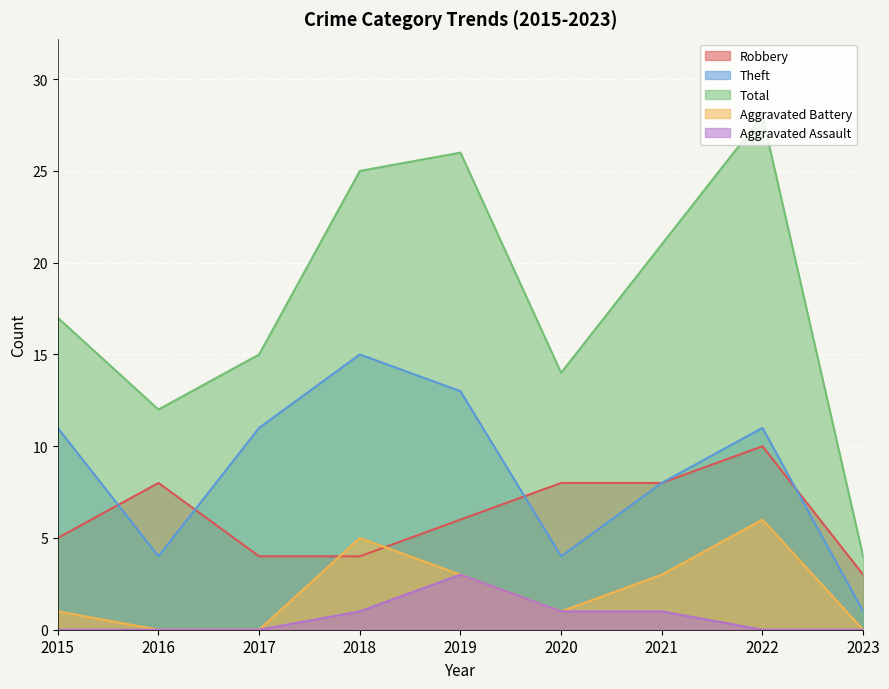

At which category does Aggravated Battery reach its first local peak?

2018